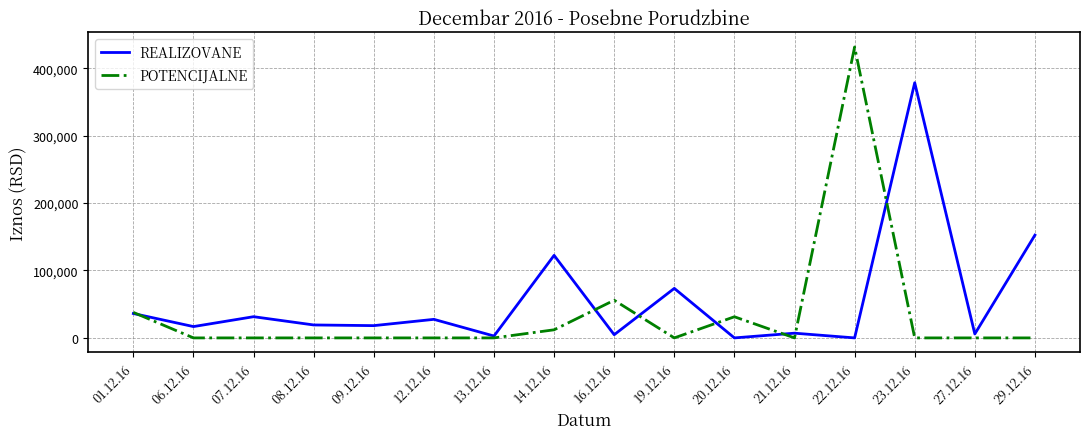

What is the difference between the REALIZOVANE values at 23.12.16 and 21.12.16?

371425.3